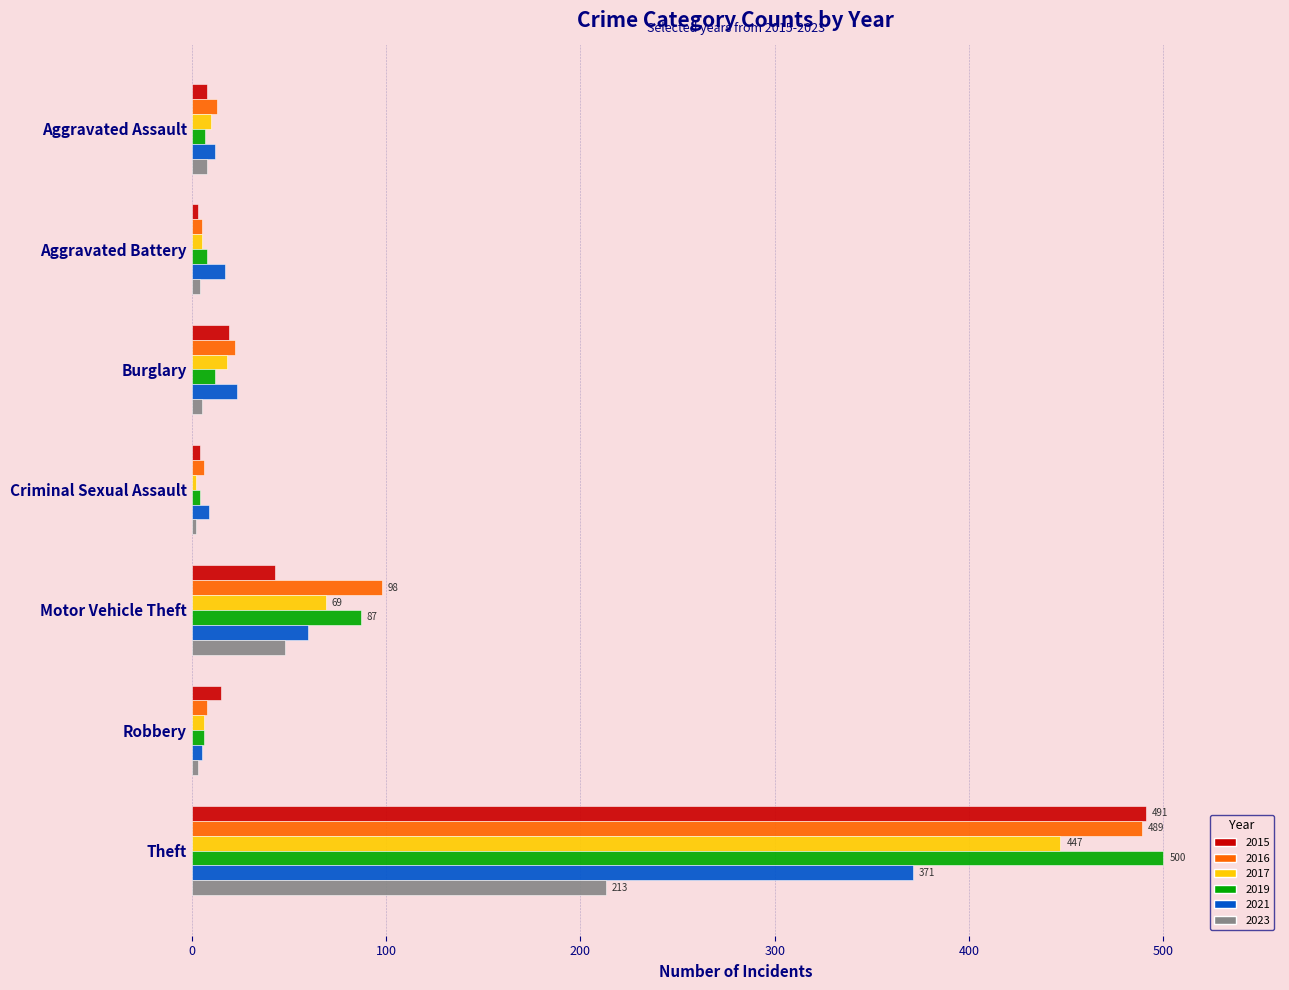

At which label is 2019 closest to 252?

Motor Vehicle Theft